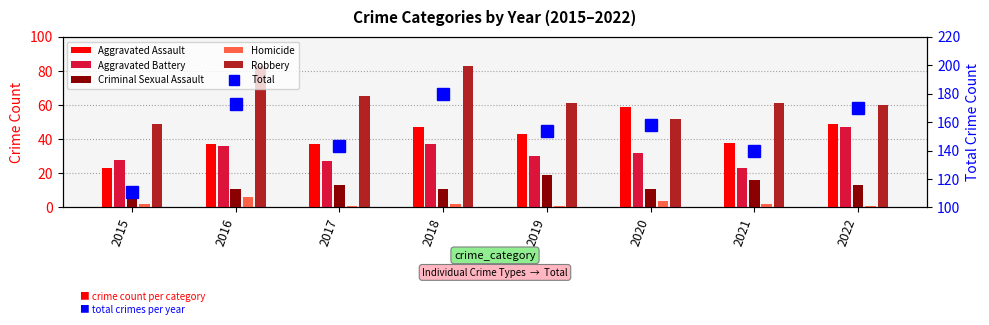

Which series changed the most between 2016 and 2022?

Robbery